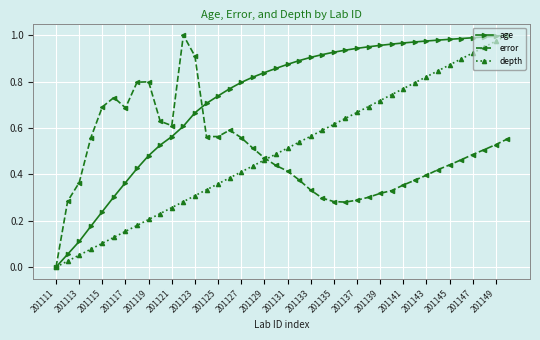

True or false: depth has more than 0 interior local peaks.

False